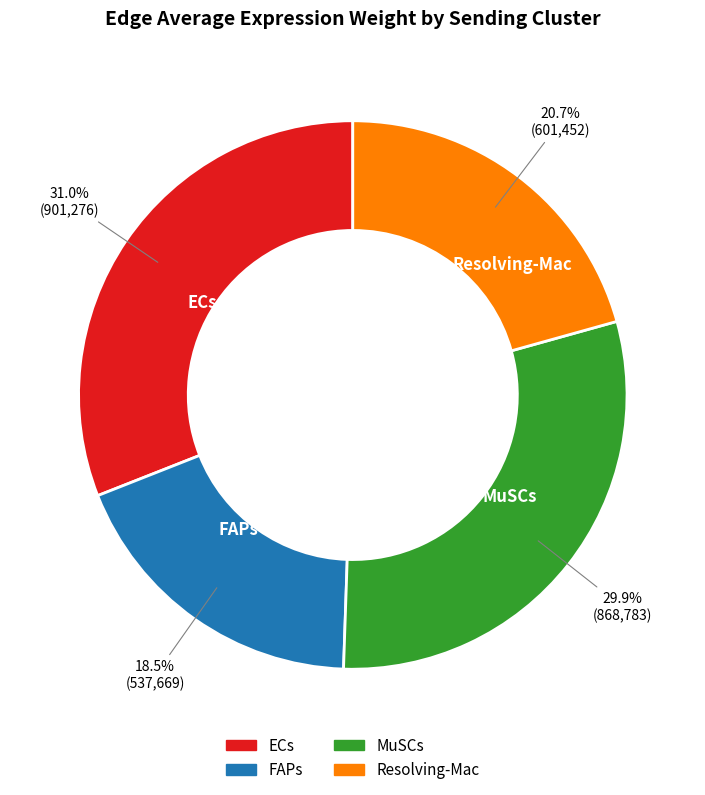

Is there a majority slice in this chart?

No